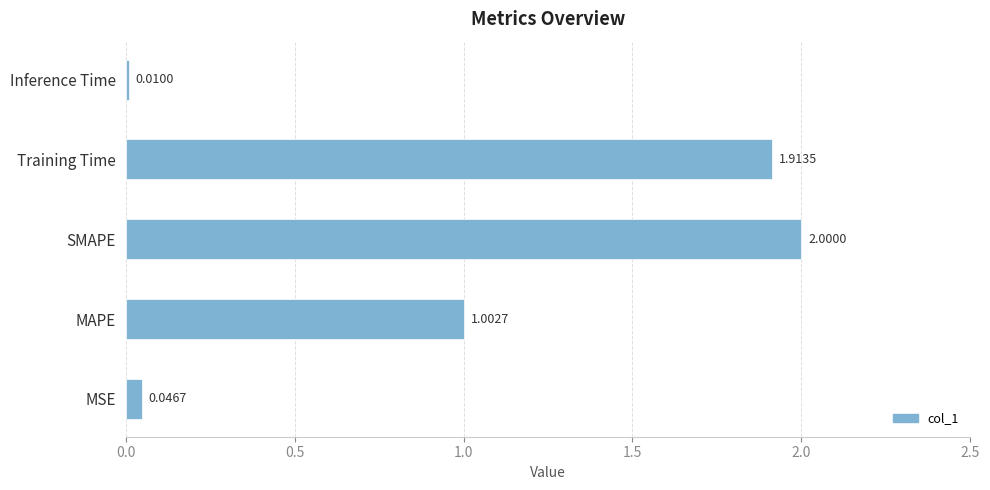

List the labels in order of value, largest first.

SMAPE, Training Time, MAPE, MSE, Inference Time